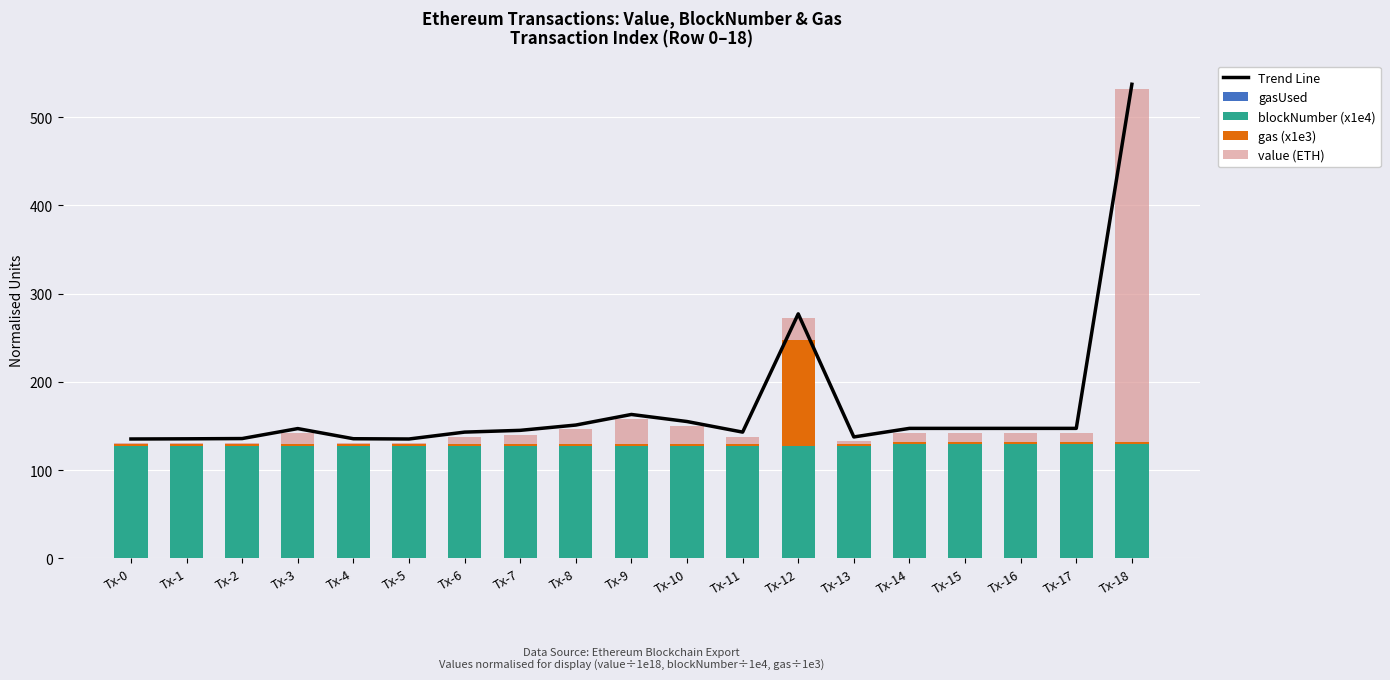

Rank the categories by value (ETH) value from lowest to highest.

Tx-0, Tx-5, Tx-1, Tx-4, Tx-2, Tx-13, Tx-6, Tx-11, Tx-7, Tx-14, Tx-15, Tx-16, Tx-17, Tx-3, Tx-8, Tx-10, Tx-12, Tx-9, Tx-18